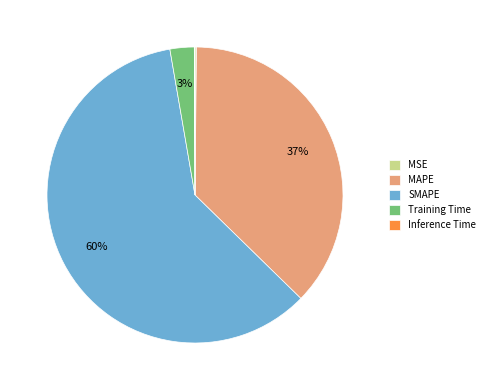

To the nearest percent, what portion does MAPE represent?

37%